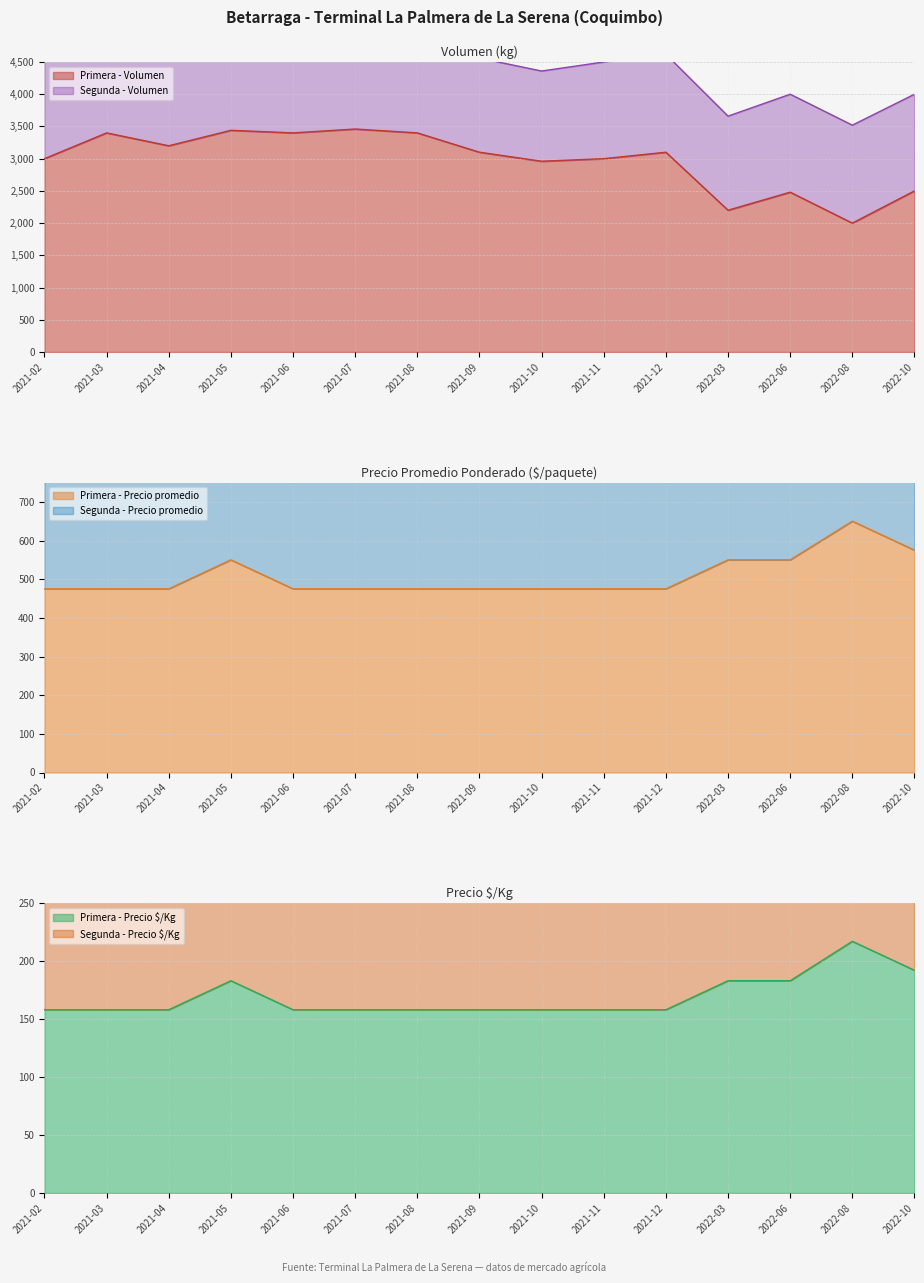

Is it true that Primera - Volumen equals 4432 at 2021-02?

False